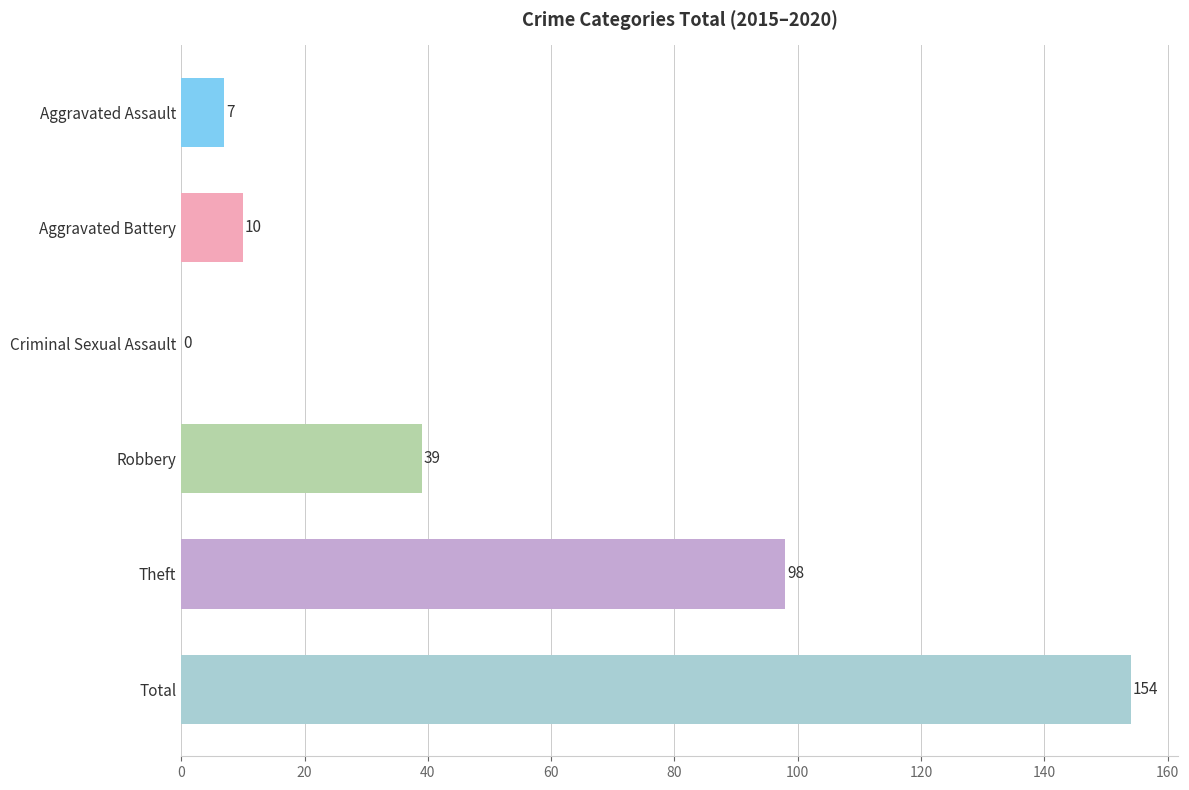

How many series are shown in this chart?

1